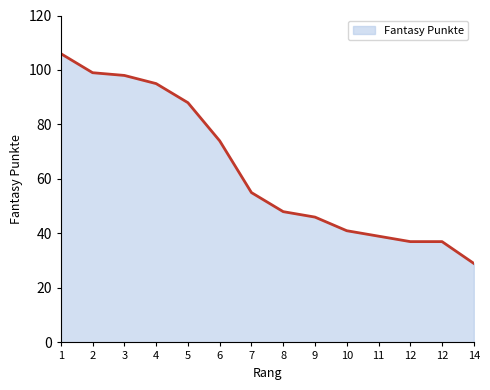

How many values are below 55?

7